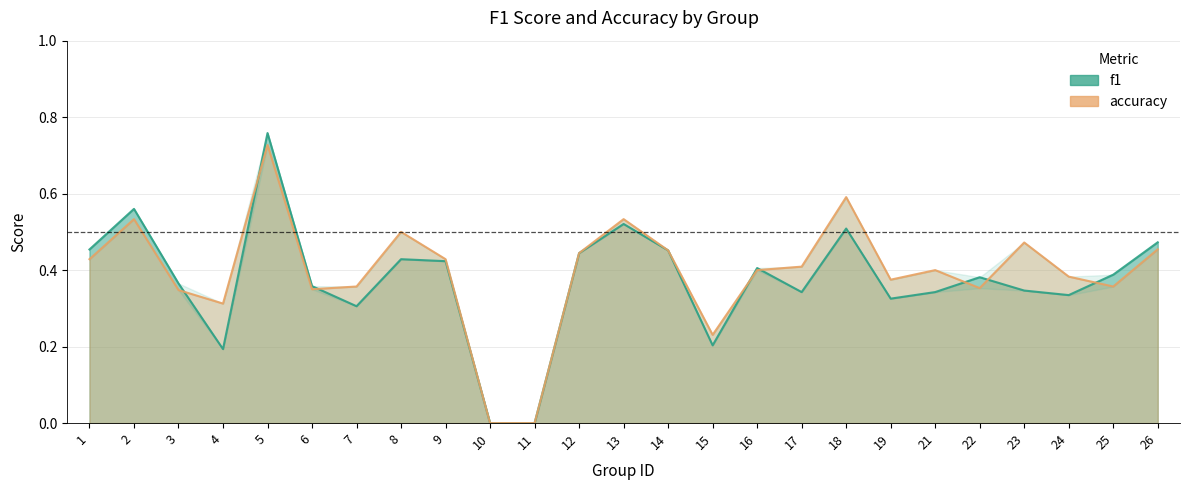

How many values in f1 are above zero?

23